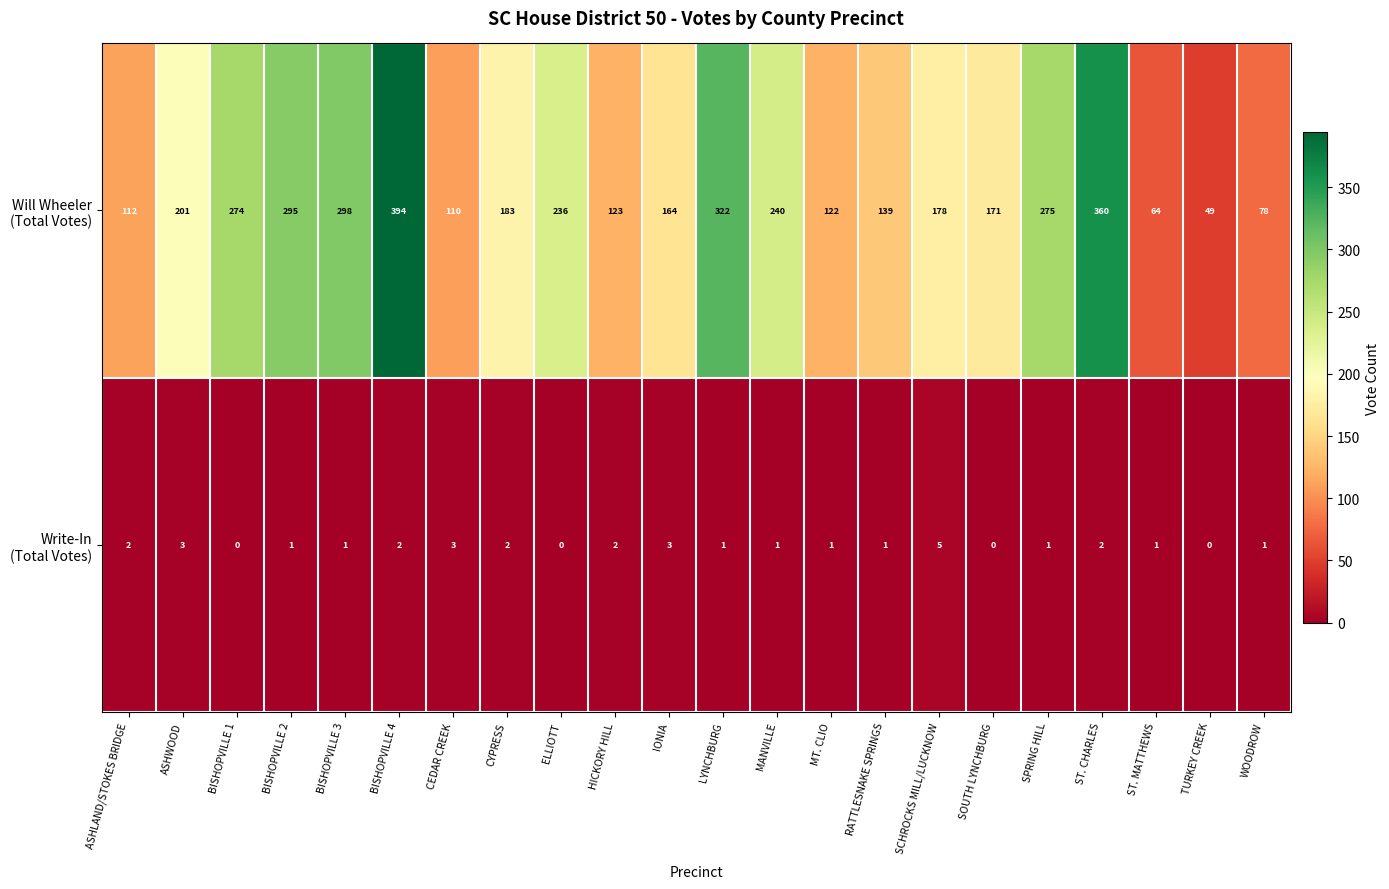

What is the difference between the highest and lowest values at RATTLESNAKE SPRINGS?

138